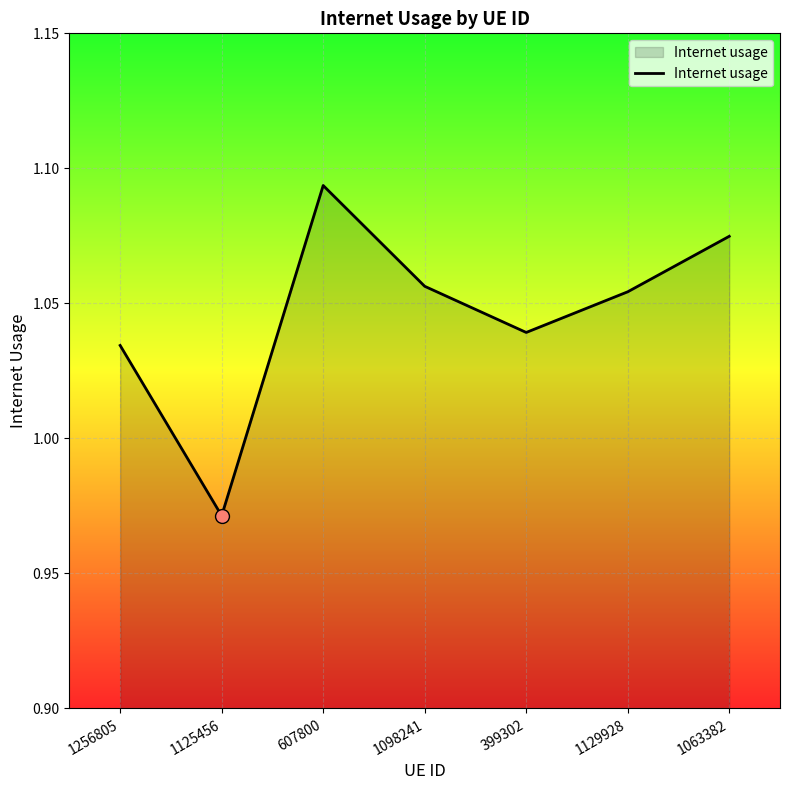

What is the change in value from 1125456 to 399302?

+0.1